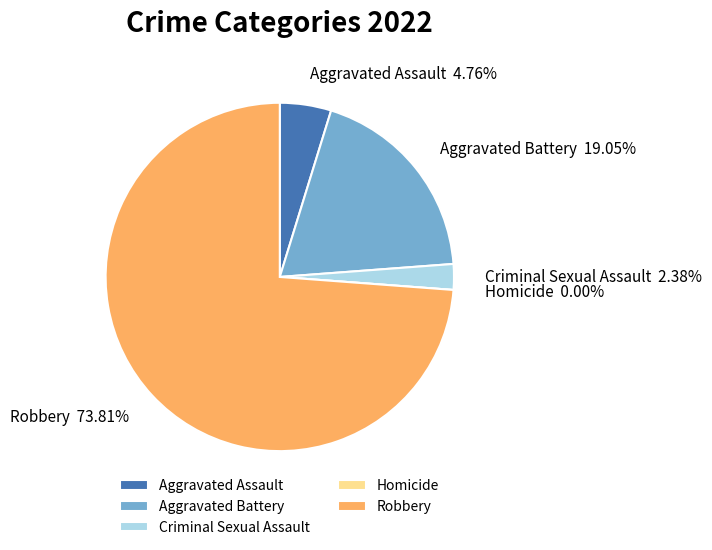

What is the change in value from Aggravated Assault to Homicide?

-2